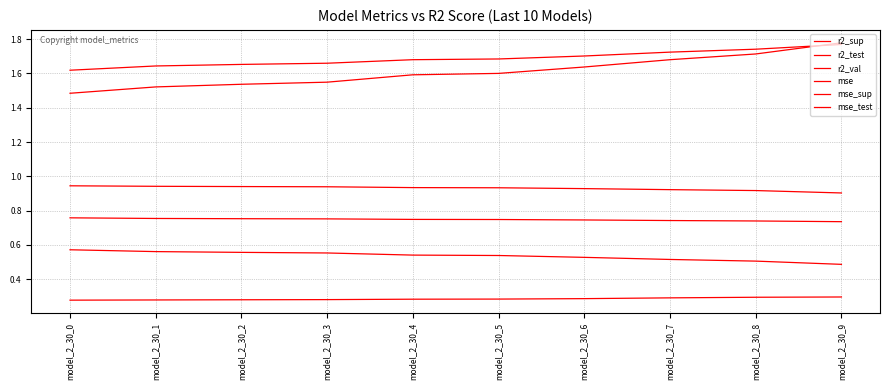

How many mse_test values are between 1 and 2?

10